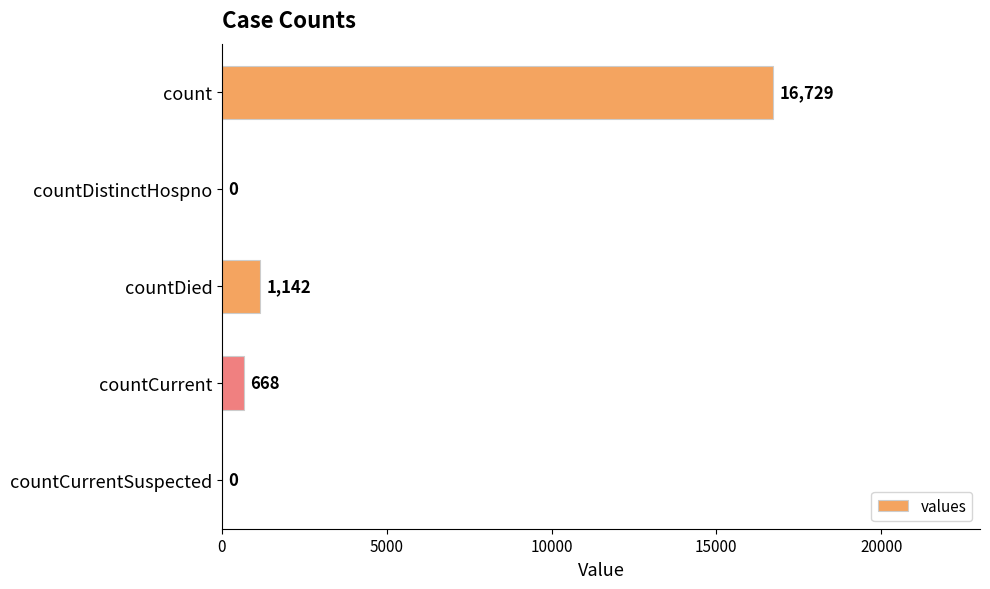

Which has a higher value, countCurrent or countDistinctHospno?

countCurrent